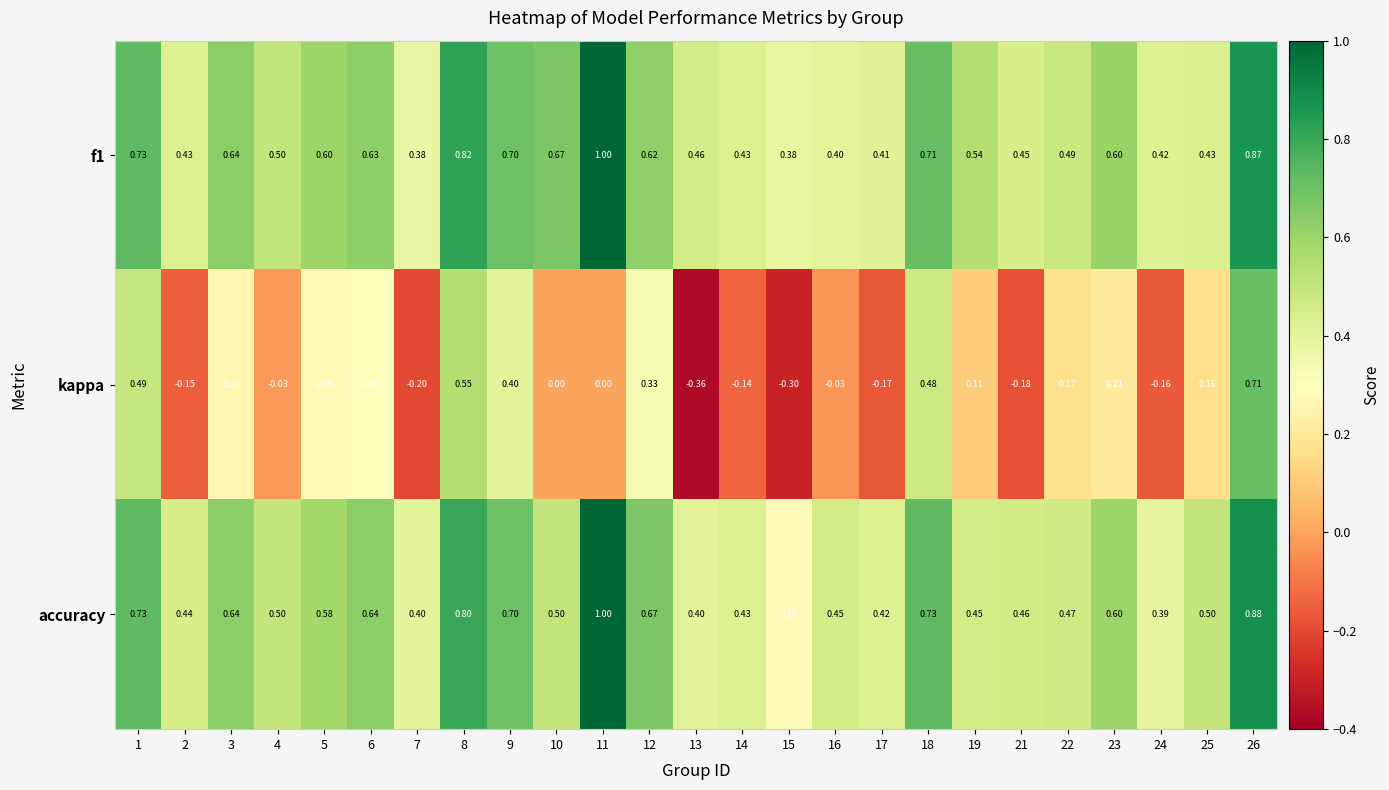

Is the value of accuracy at 7 greater than the value of kappa at 12?

Yes